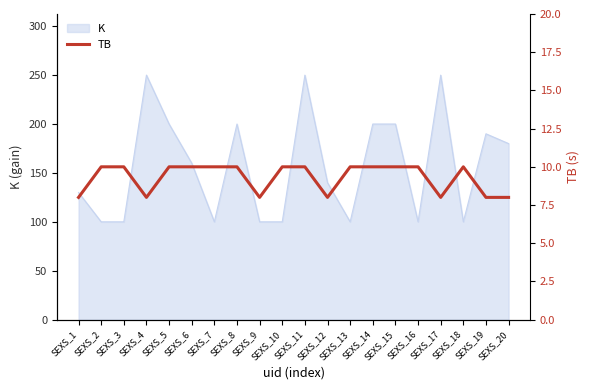

At which label is K closest to 175?

SEXS_20